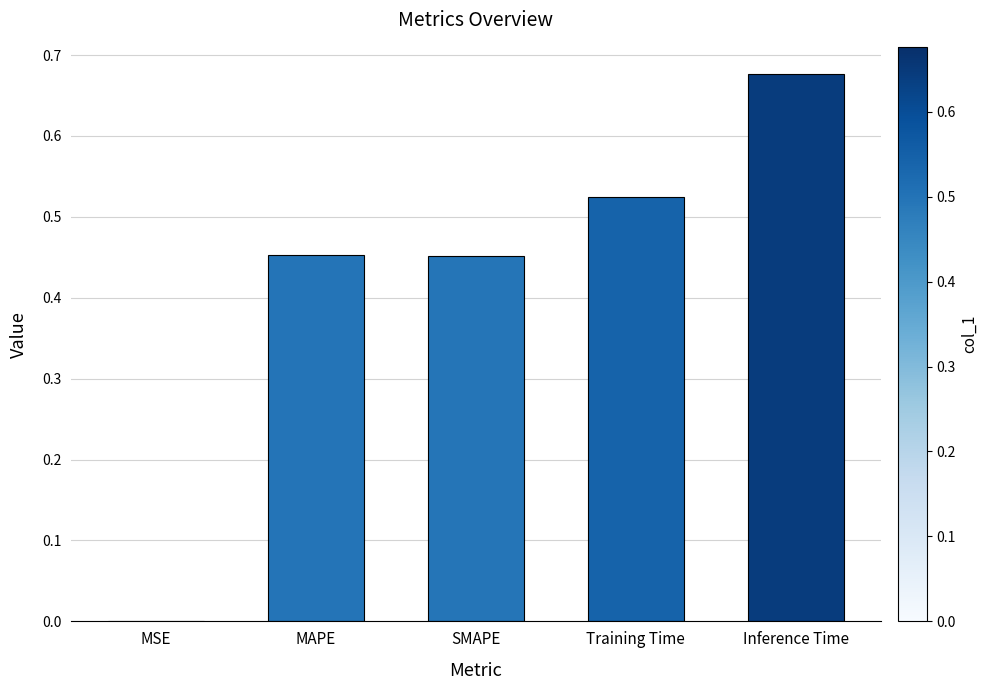

Where is the data nearest to the value 0?

MSE